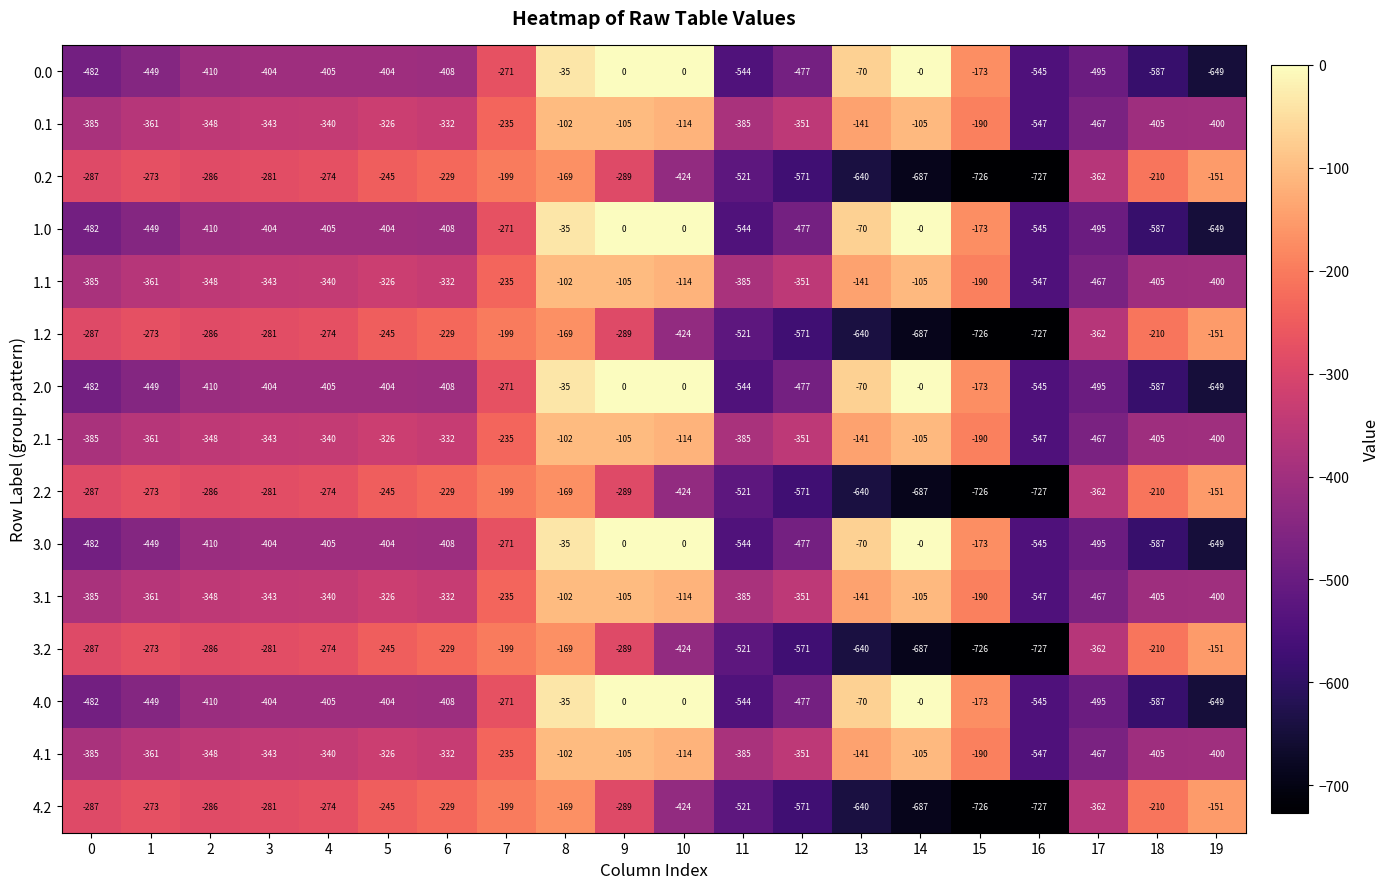

Which category has the highest value in the 0.1 series?

8